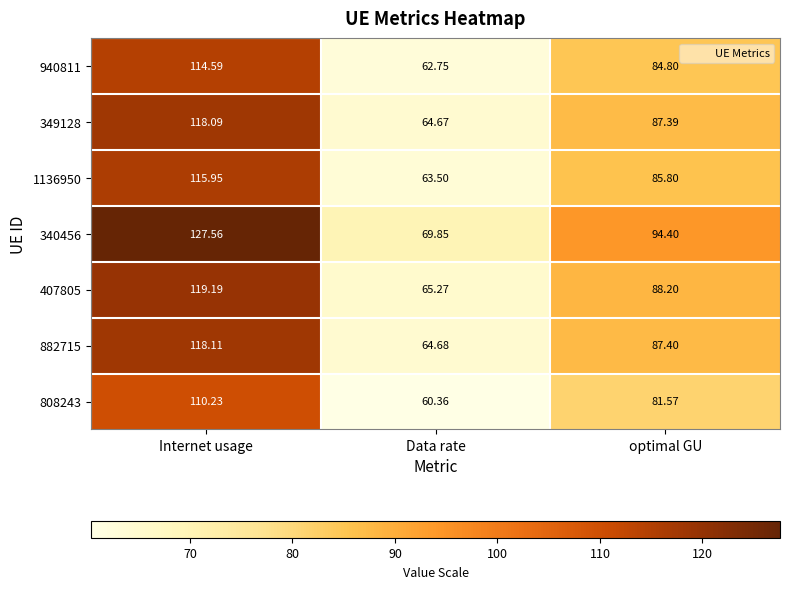

List the labels in order of 340456 value, largest first.

Internet usage, optimal GU, Data rate